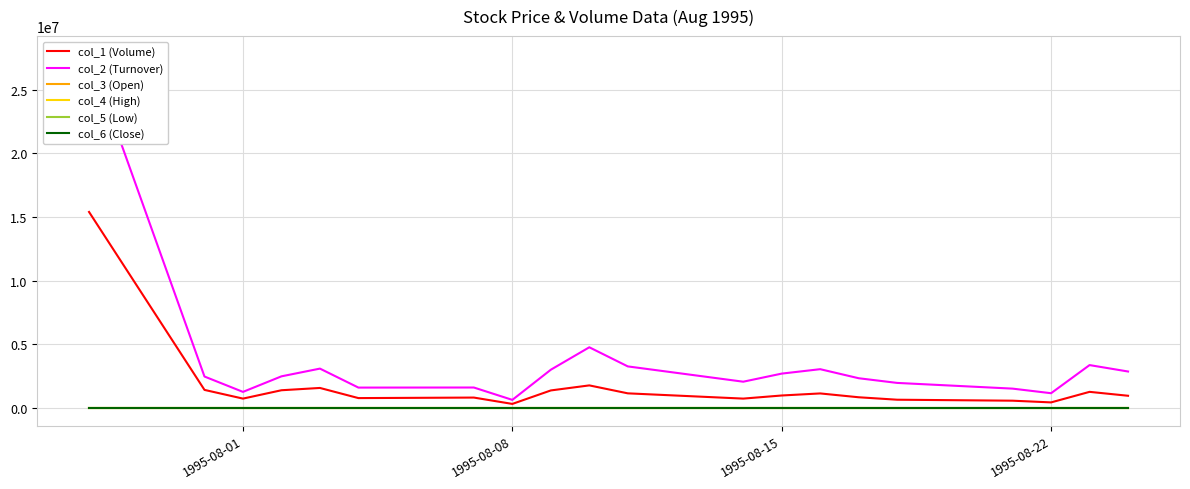

True or false: col_6 (Close) and col_5 (Low) intersect in this chart.

False